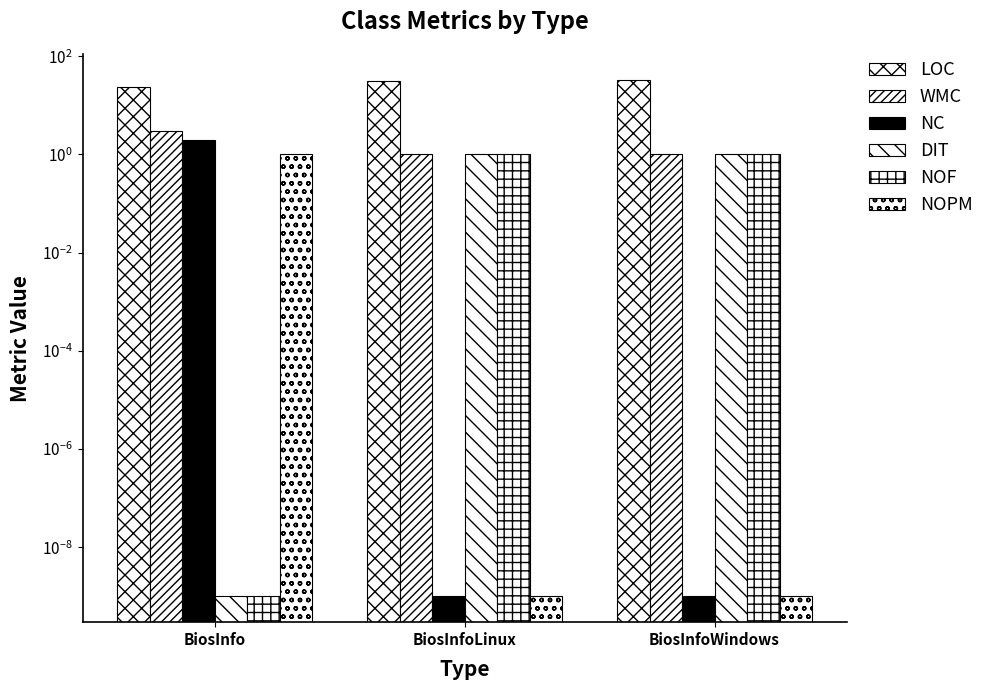

Reading right to left, list all the values displayed in this chart.

LOC: BiosInfoWindows=33.0	BiosInfoLinux=31.0	BiosInfo=24.0
WMC: BiosInfoWindows=1.0	BiosInfoLinux=1.0	BiosInfo=3.0
NC: BiosInfoWindows=0.0	BiosInfoLinux=0.0	BiosInfo=2.0
DIT: BiosInfoWindows=1.0	BiosInfoLinux=1.0	BiosInfo=0.0
NOF: BiosInfoWindows=1.0	BiosInfoLinux=1.0	BiosInfo=0.0
NOPM: BiosInfoWindows=0.0	BiosInfoLinux=0.0	BiosInfo=1.0